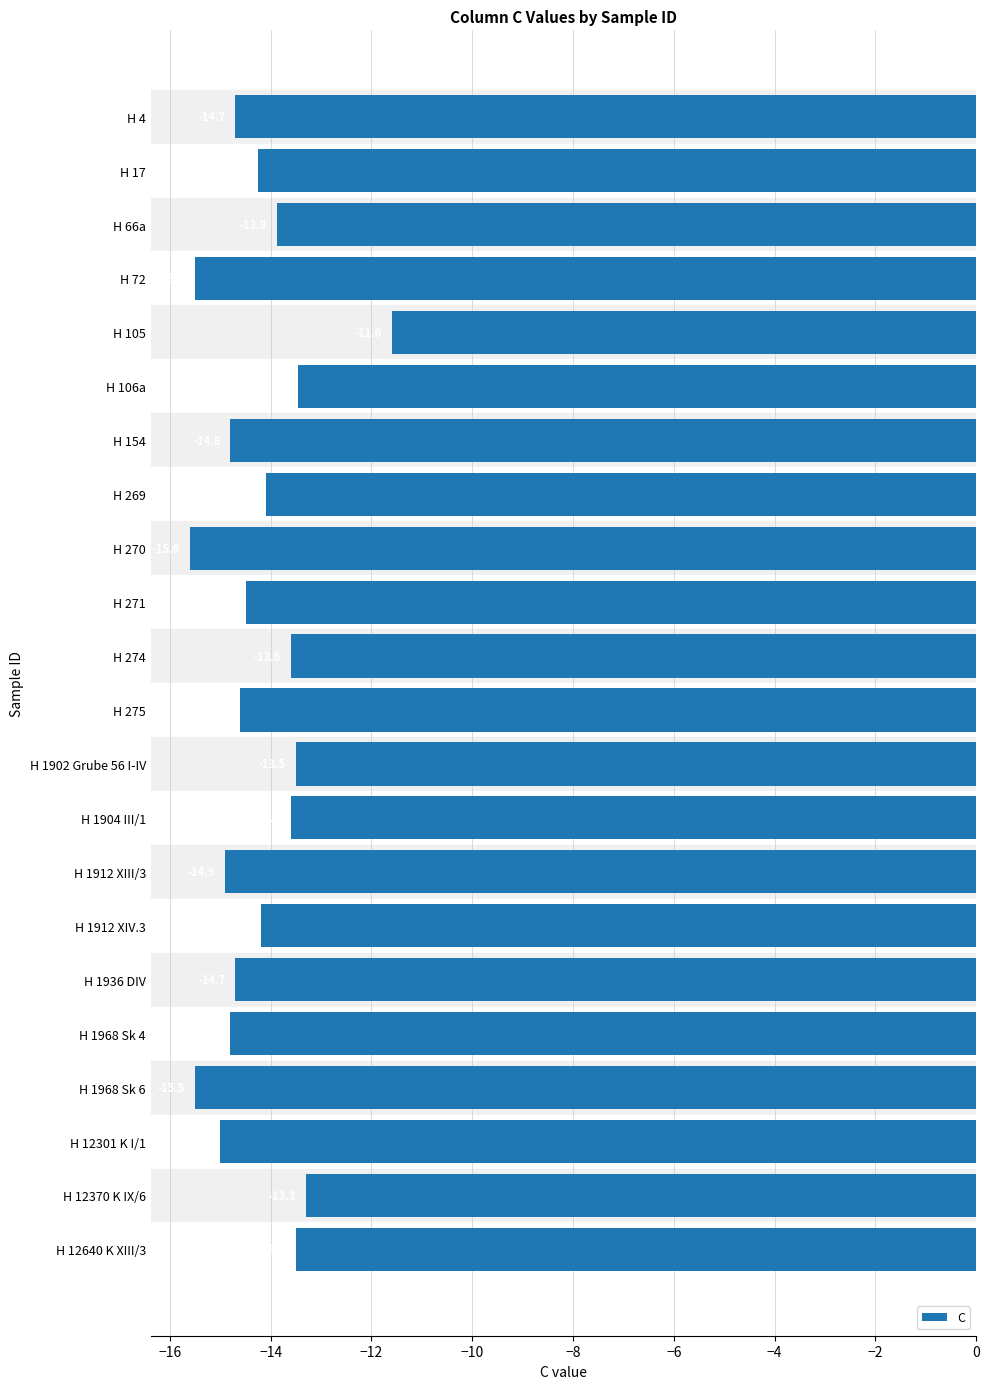

How many data points does each series have?

22